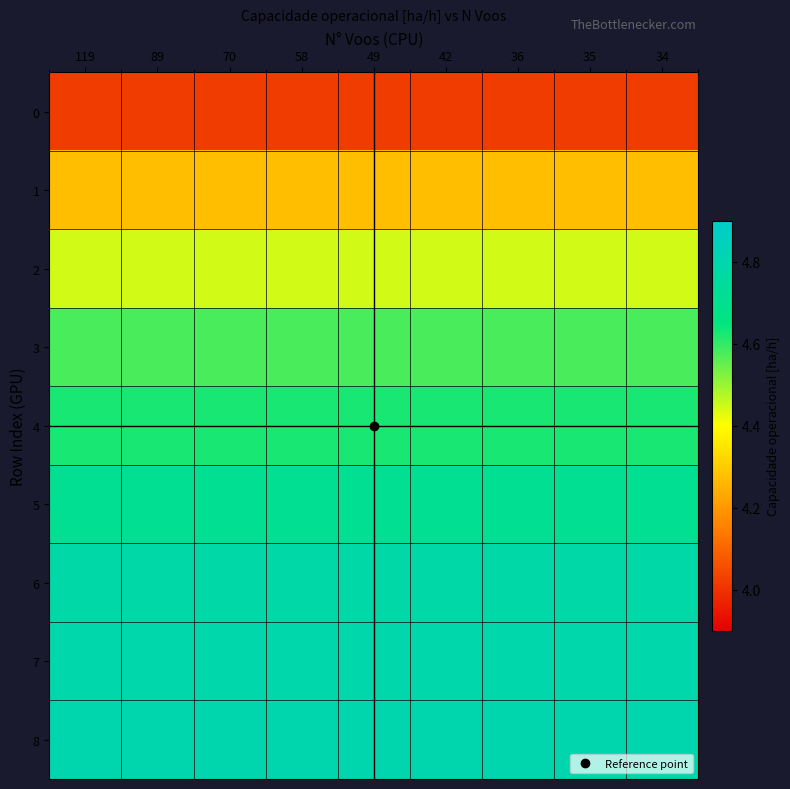

Which has a higher value, 35 or 42?

35